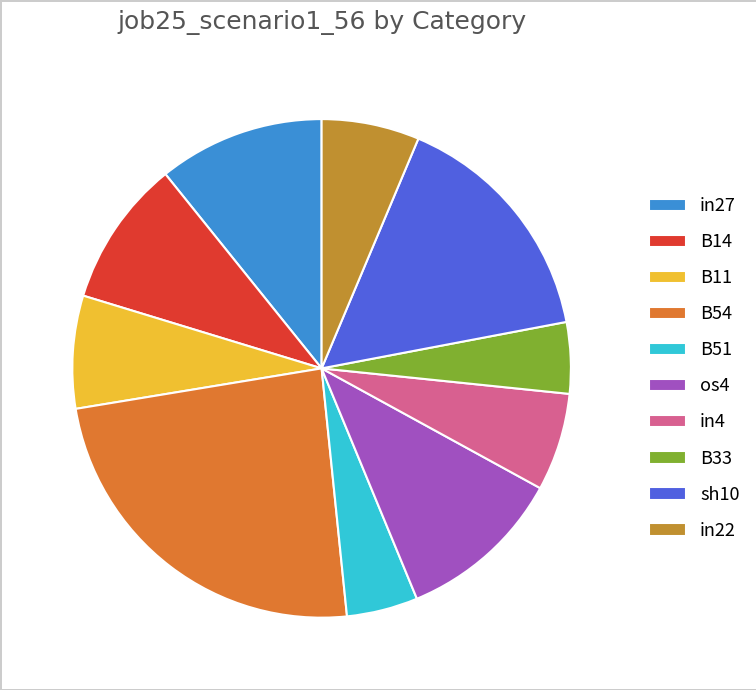

Is the sum of in22 and in4 greater than half?

No